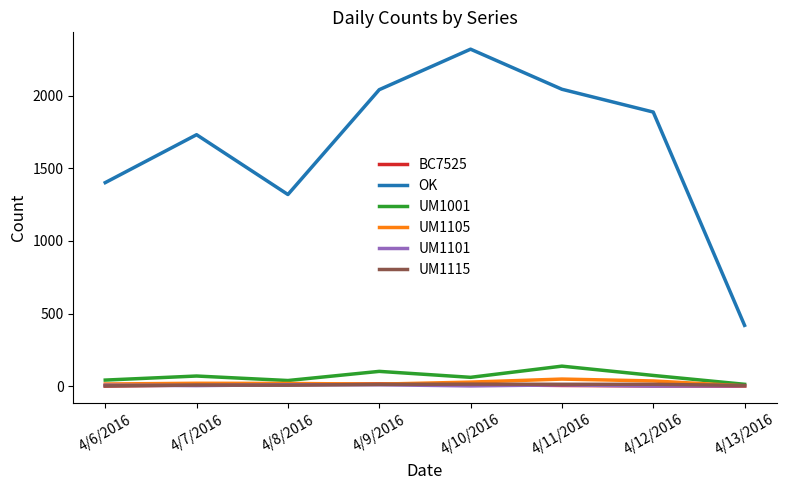

Which series has the largest total across all categories?

OK